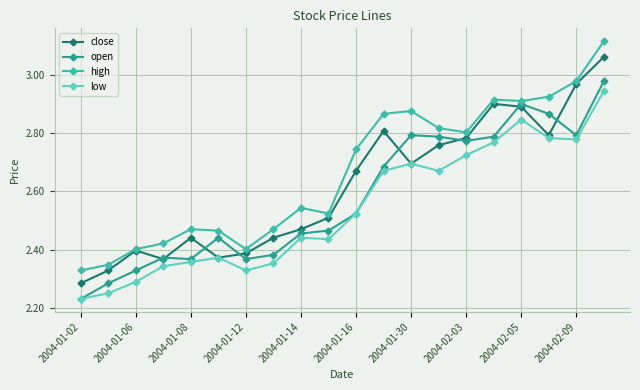

What is the difference between the maximum and second lowest values in the low series?

0.7